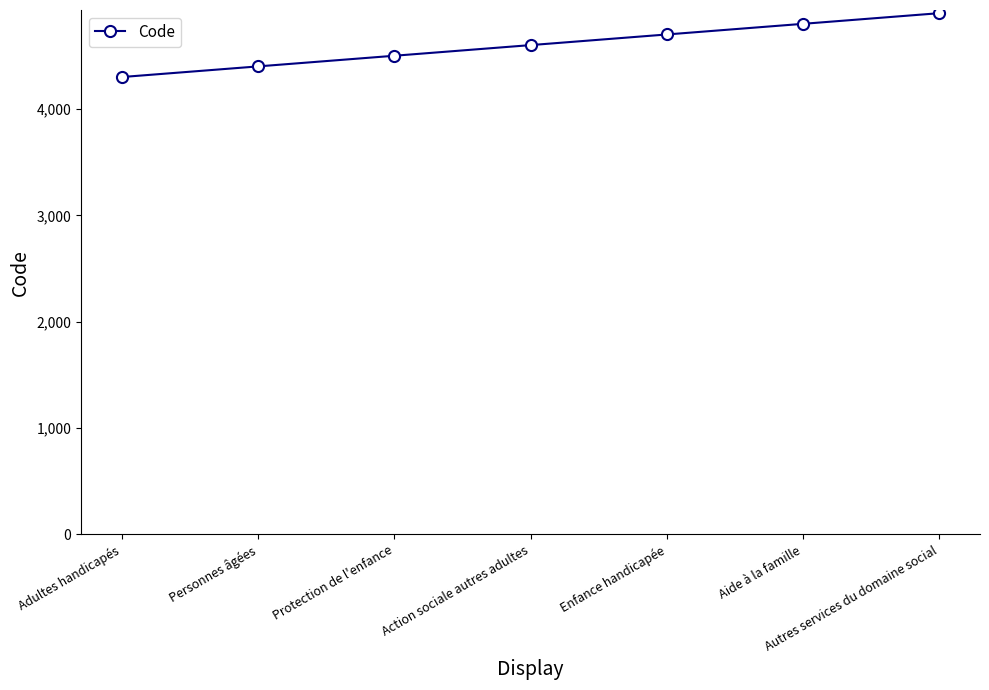

Is it true that the value at Action sociale autres adultes is 4600?

True